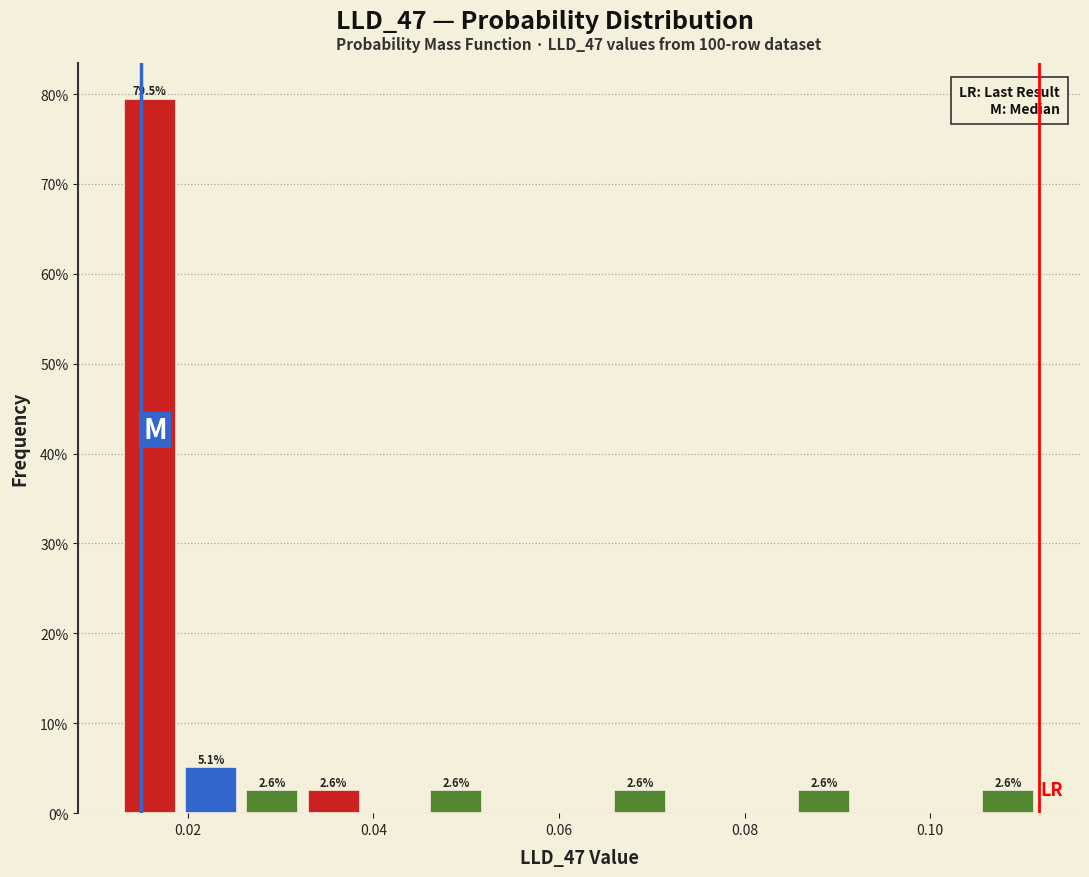

Around what value on the x-axis is the tallest bar? Give the approximate position of its centre, as read against the axis.

0.016